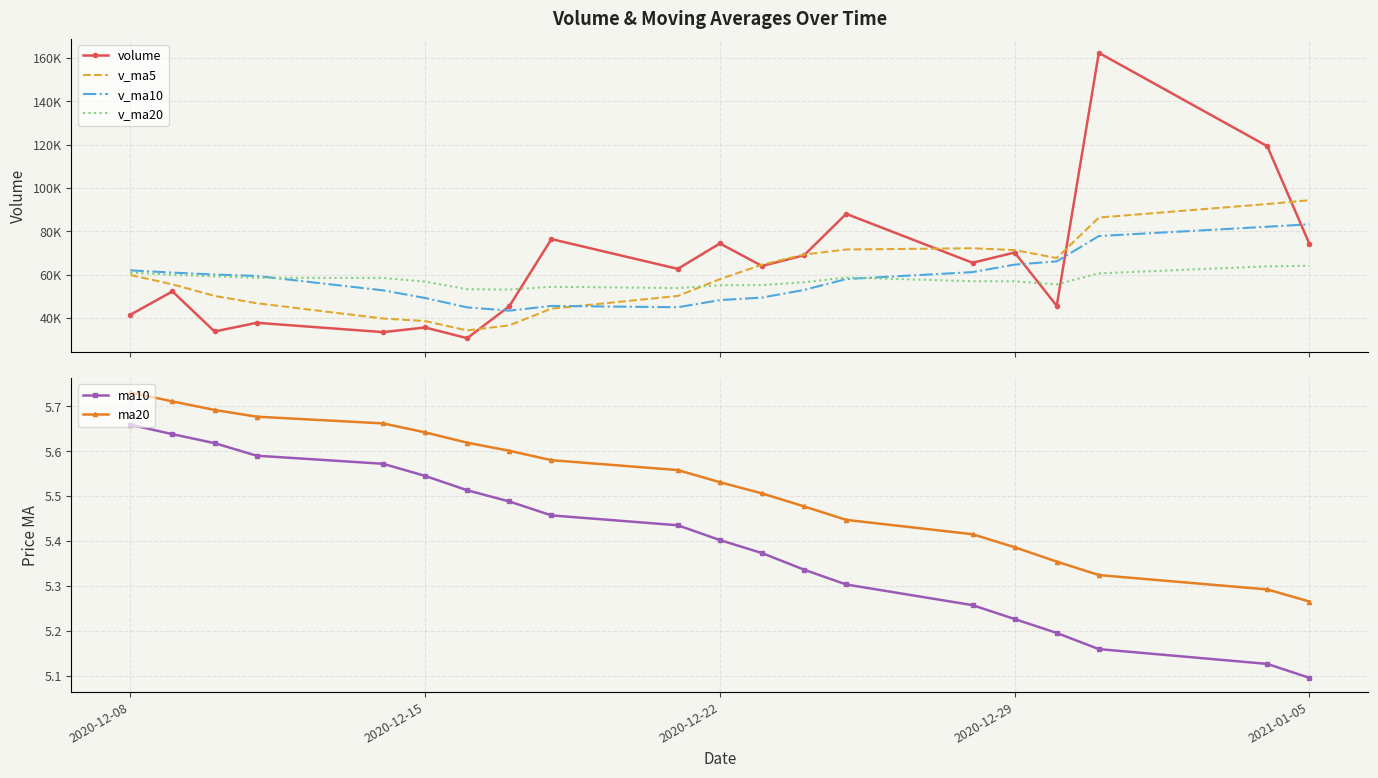

True or false: ma10 has more than 2 points higher than both neighbors.

False